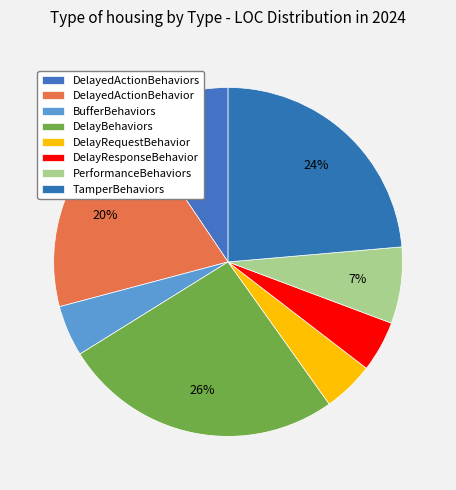

How many segments does this pie chart have?

8